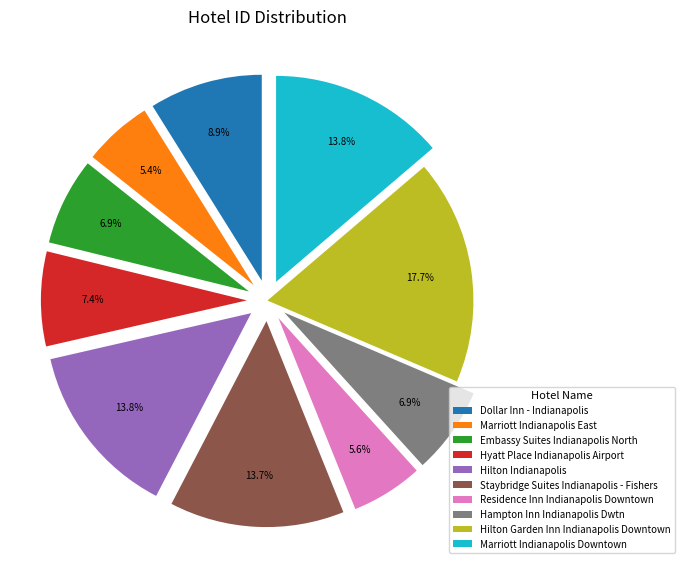

To the nearest percent, what percentage of the pie is Residence Inn Indianapolis Downtown?

6%